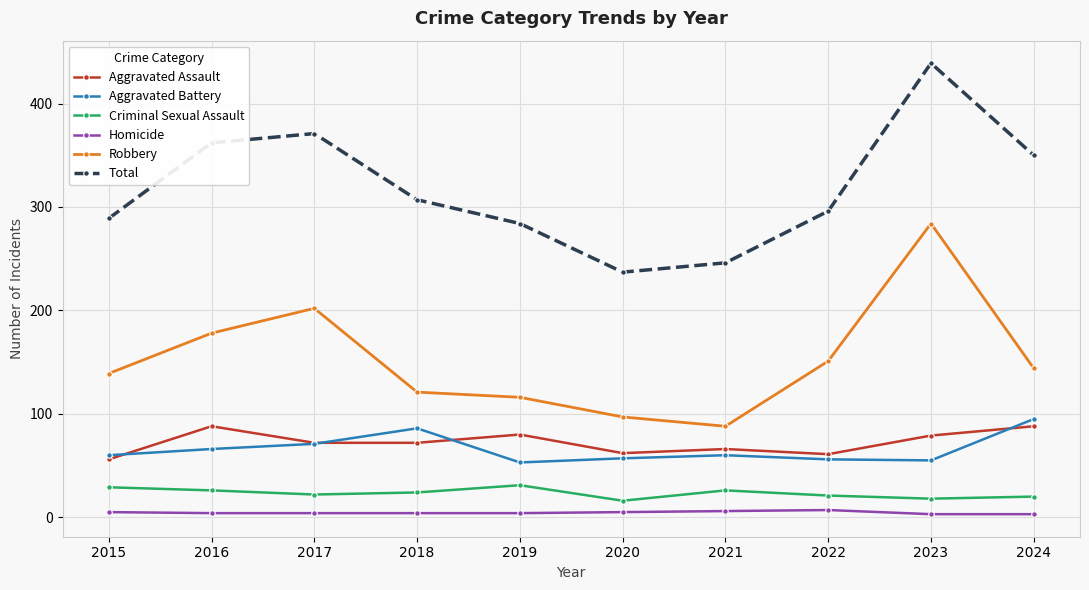

At which category is the sum across all series the highest?

2023